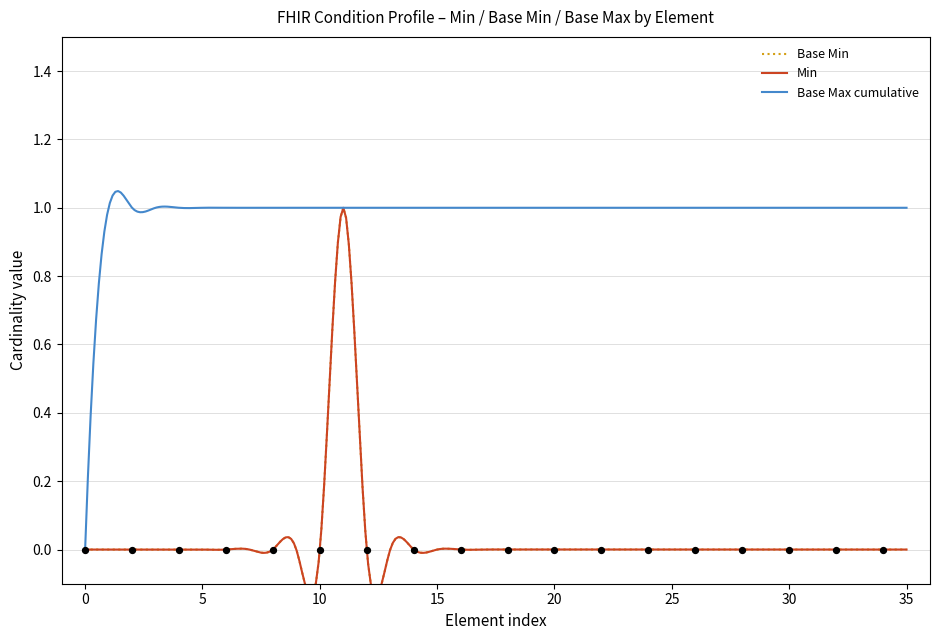

Is the value of Base Max cumulative at Condition.subject greater than the value of Min at Condition.extension?

Yes